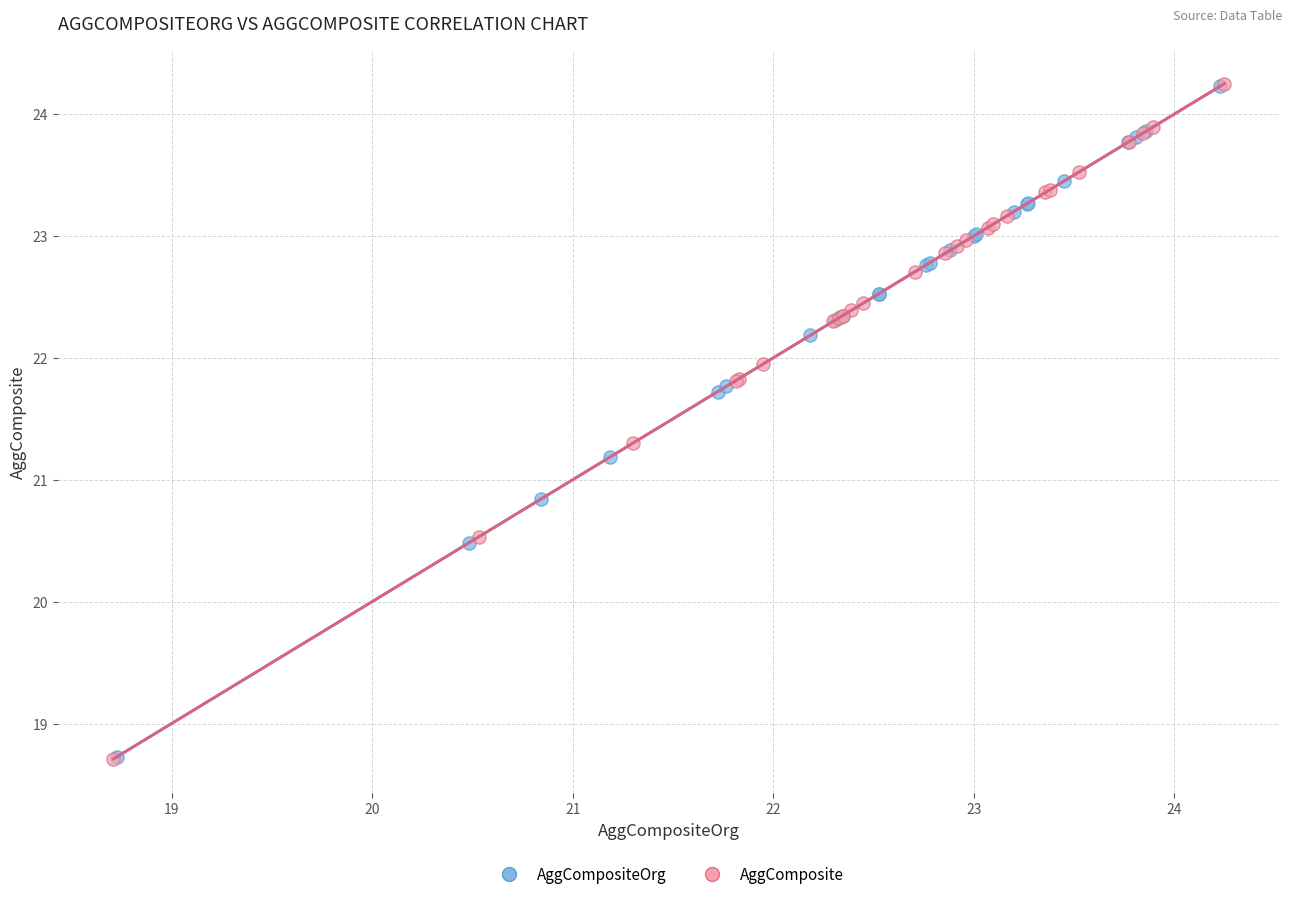

Which series has the widest spread of Y values?

AggComposite